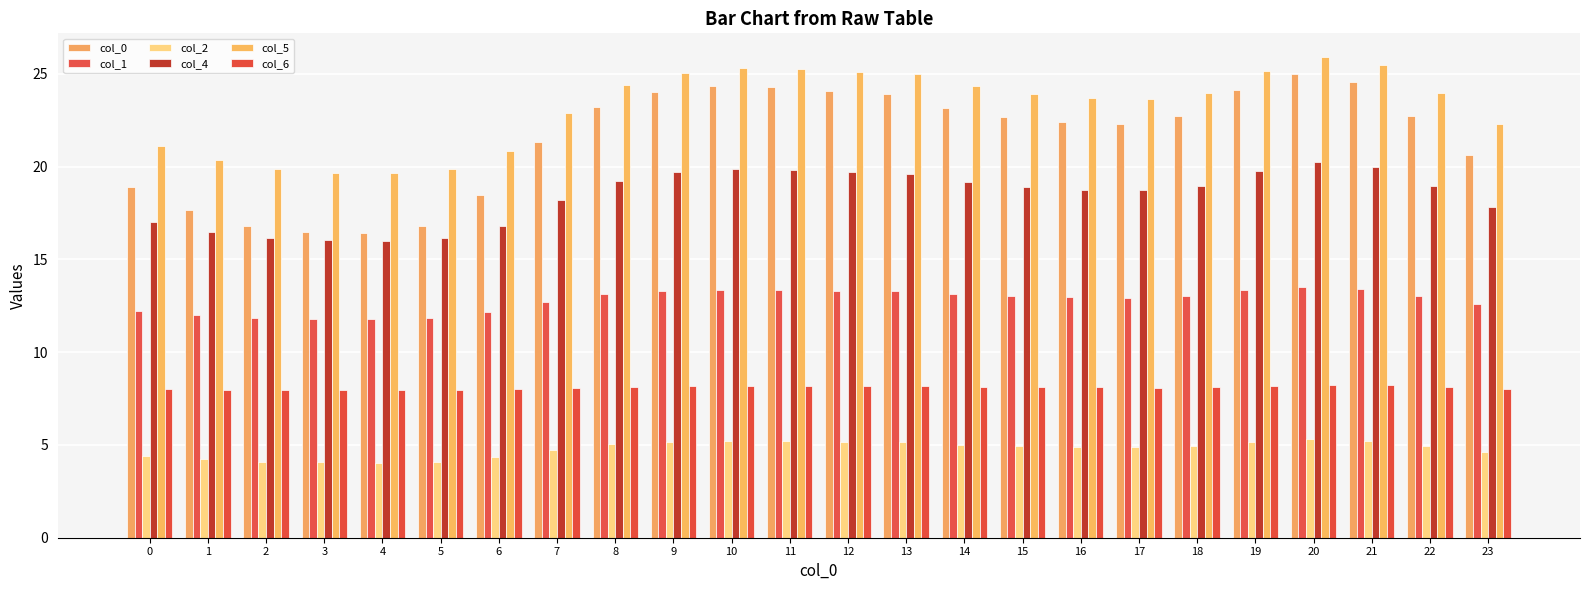

Count the number of data series in this chart.

6